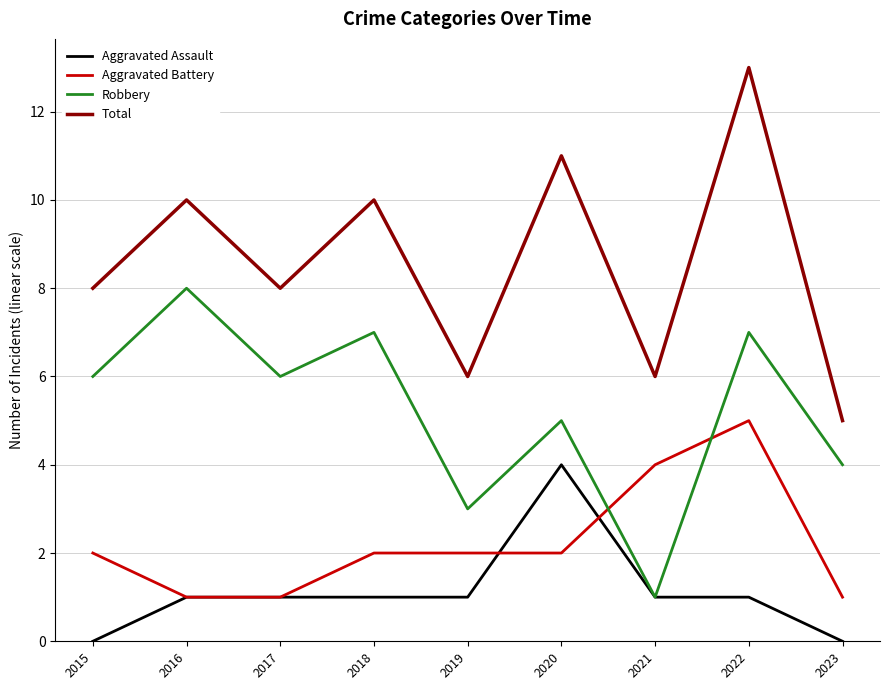

True or false: Total and Aggravated Battery intersect in this chart.

False